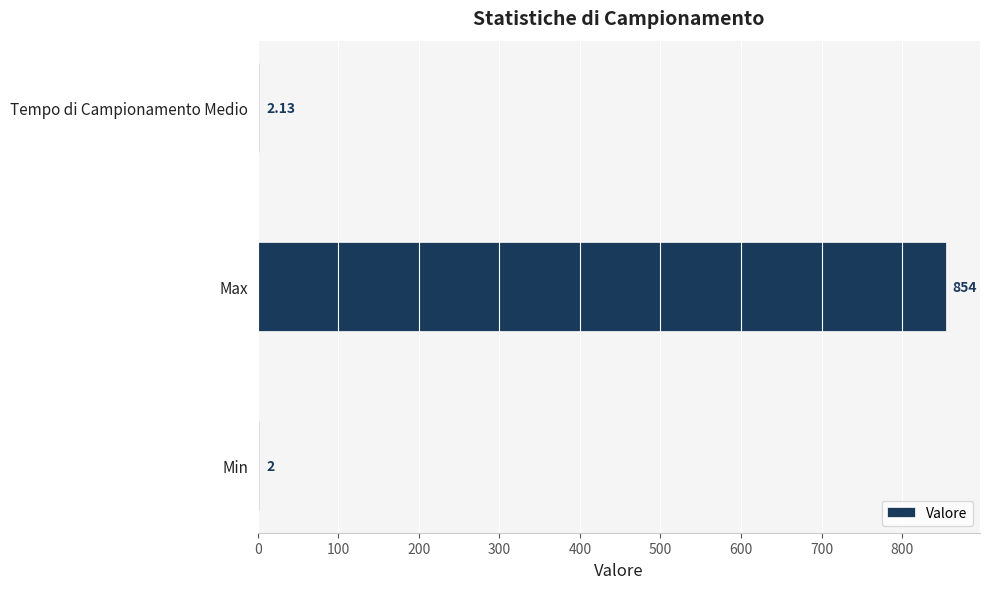

What is the change in value from Min to Max?

+852.0